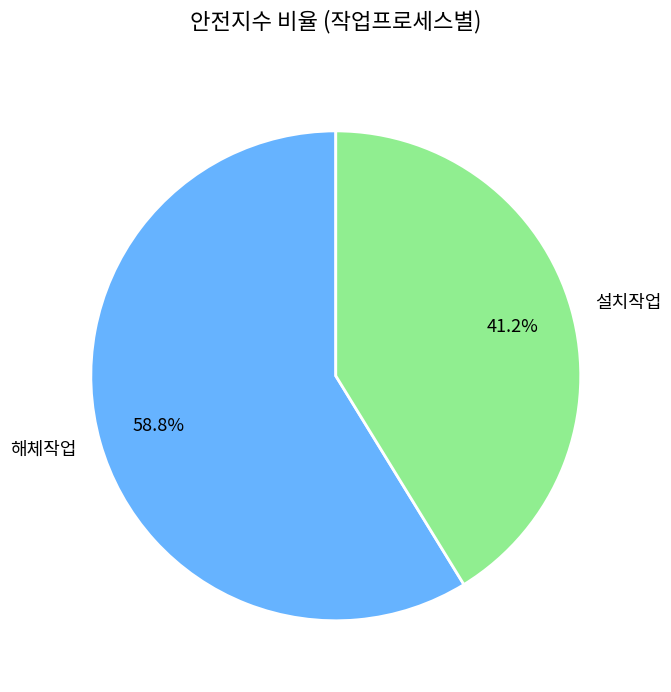

What percentage is the 설치작업 slice, to the nearest percent?

41%